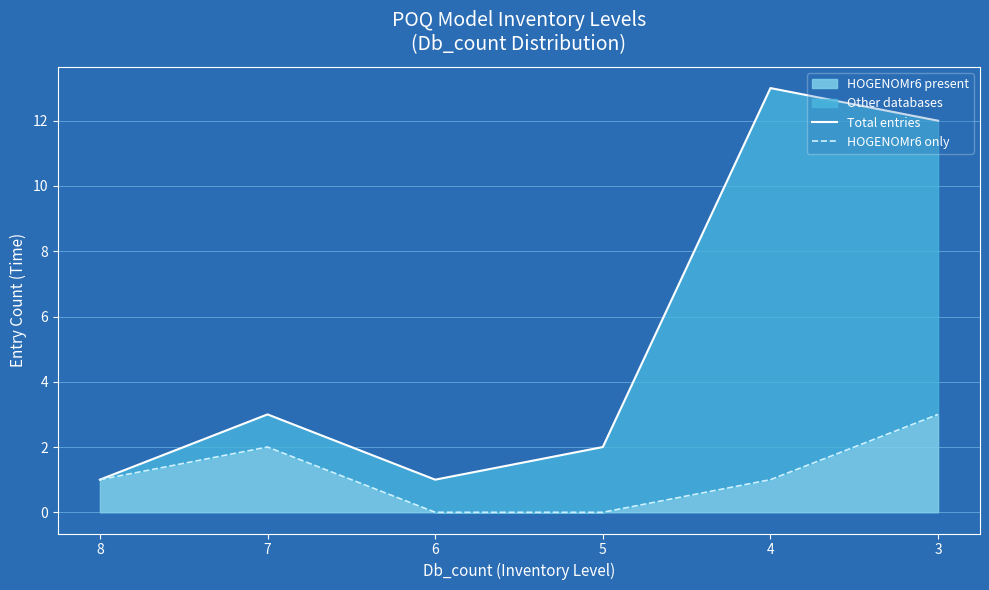

What is the difference between the highest and lowest values at 7?

1